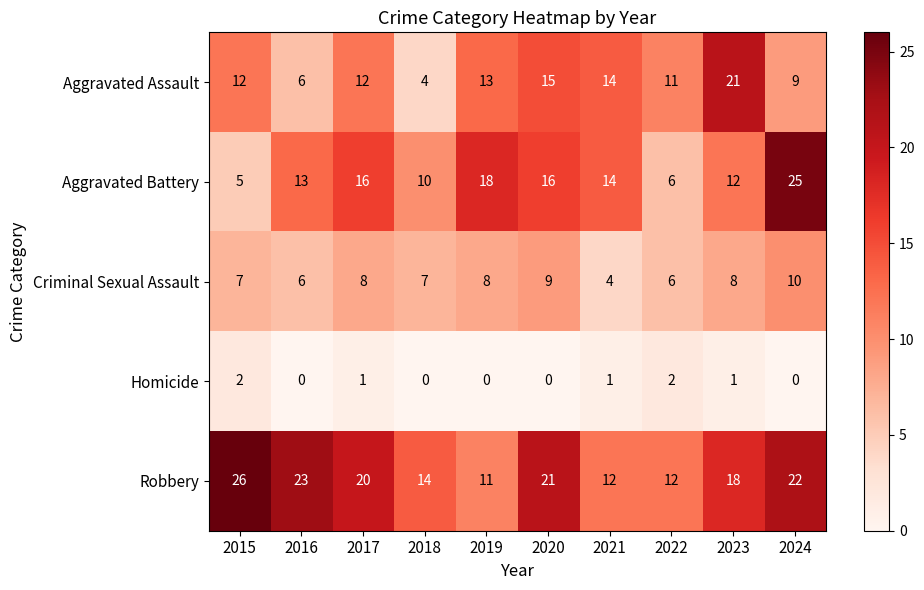

Is it true that Criminal Sexual Assault equals 8 at 2019?

True